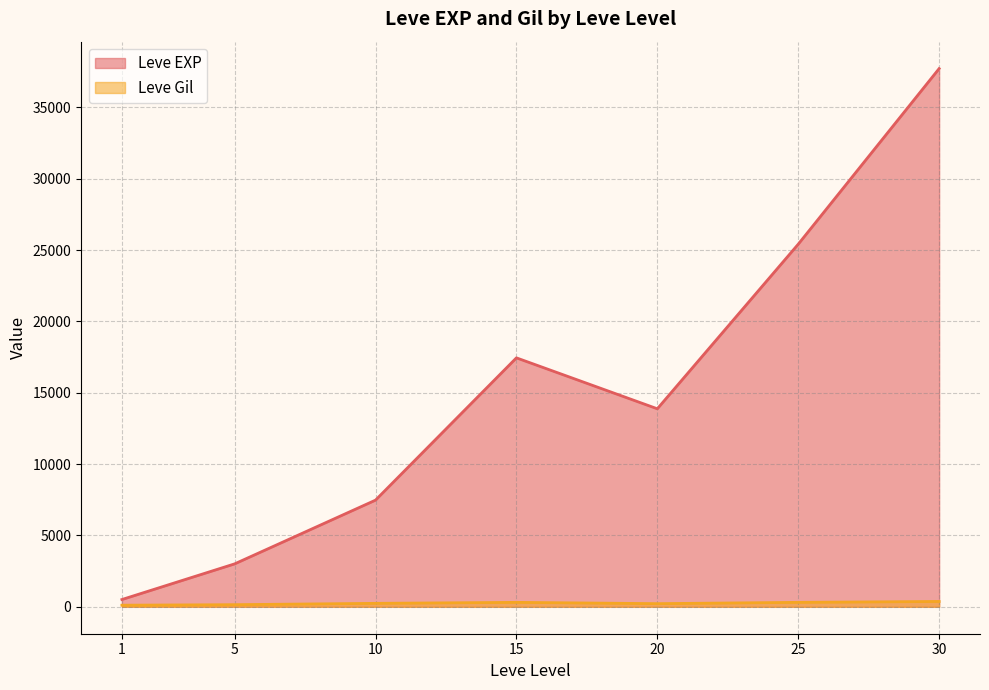

Is it true that Leve Gil equals 183 at 5?

False